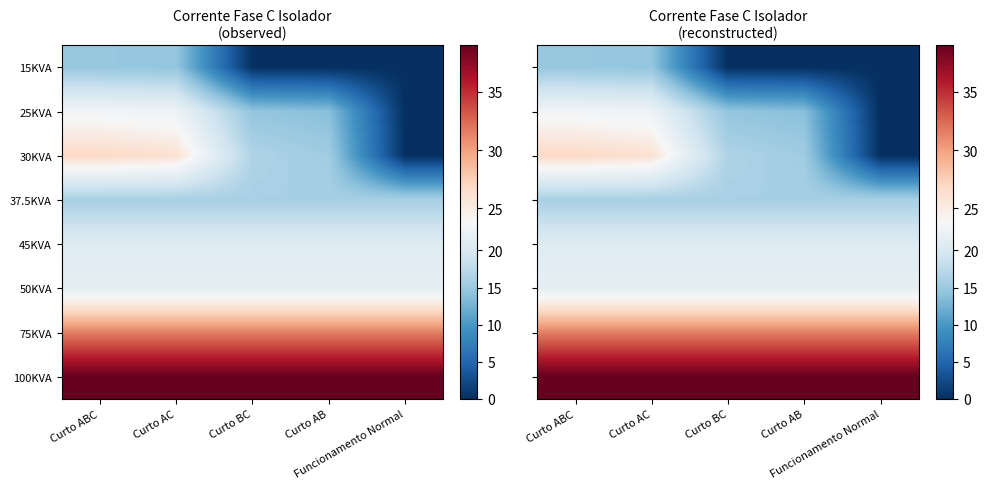

Which category has the highest value across all series?

Curto BC